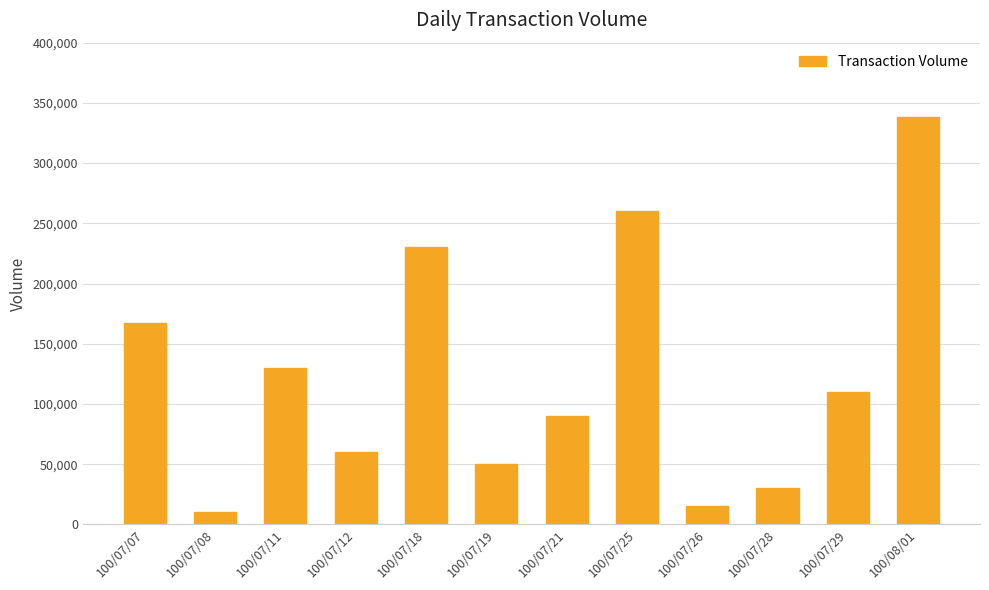

Between 100/07/08 and 100/07/25, which is larger?

100/07/25